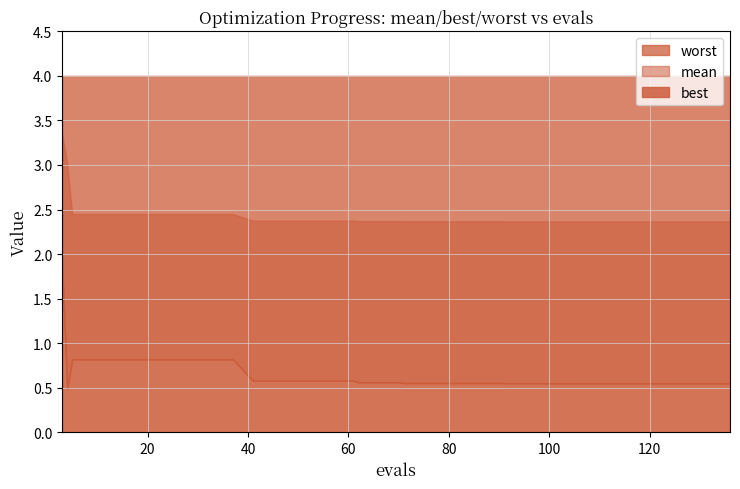

Rank the series by their maximum value, from highest to lowest.

worst, mean, best